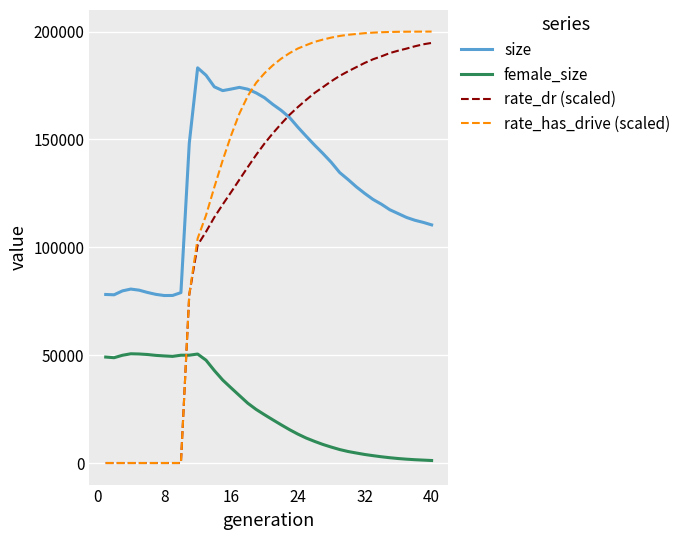

Which series has the widest spread of values?

rate_has_drive (scaled)